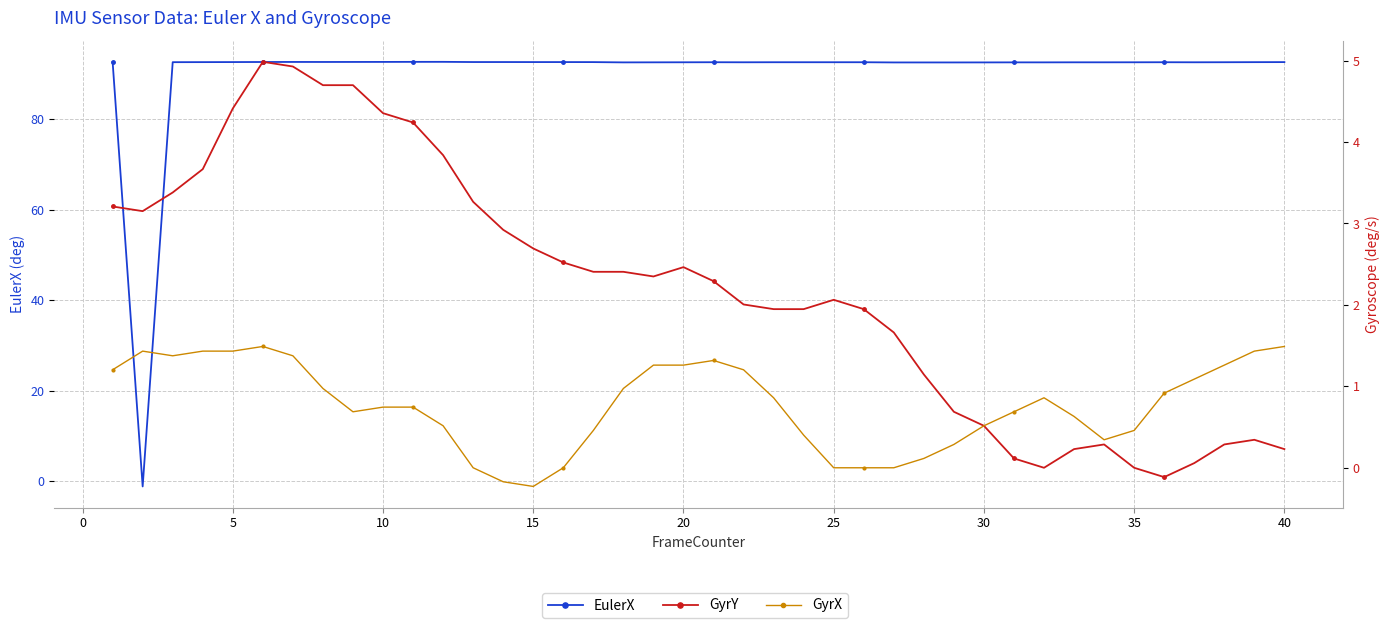

Which series has the largest range (max minus min)?

EulerX